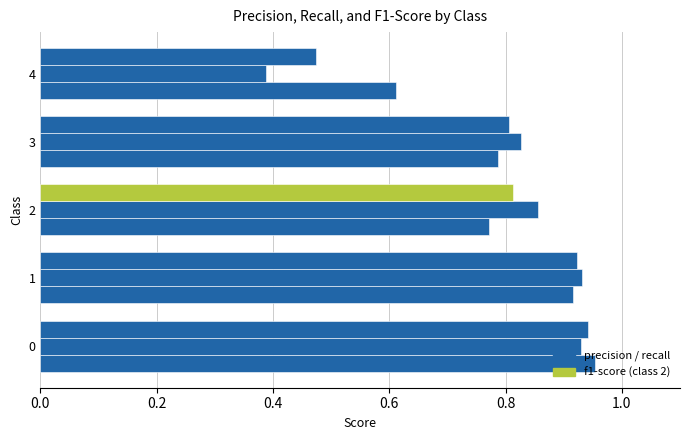

How many categories are shown in the chart?

5